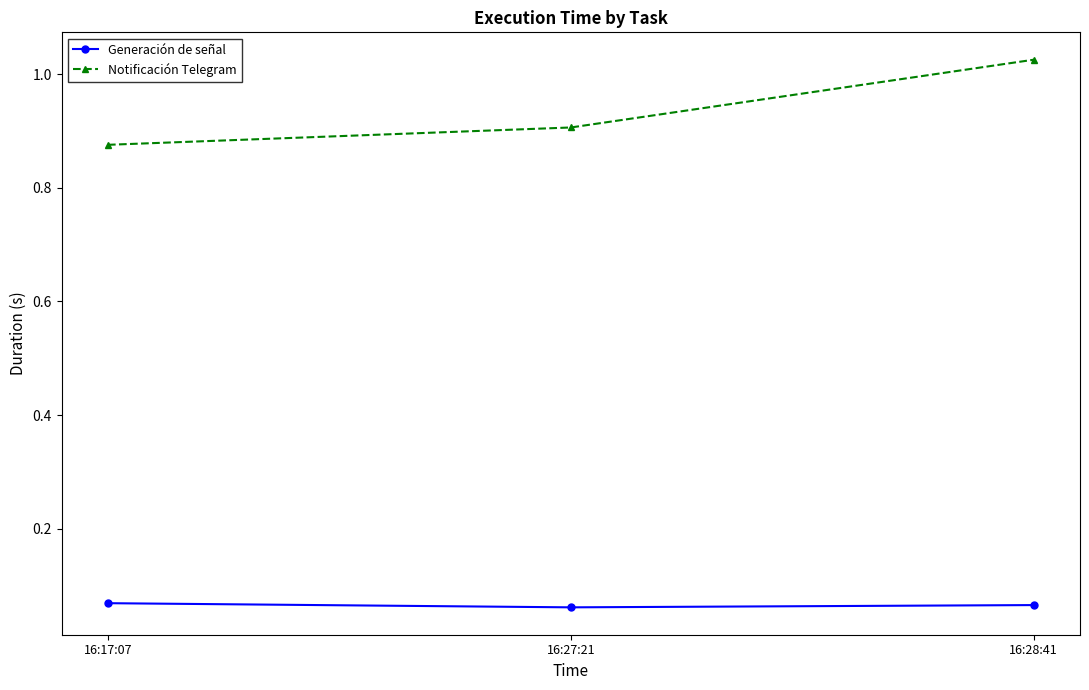

Which category has the highest value in the Notificación Telegram series?

16:28:41